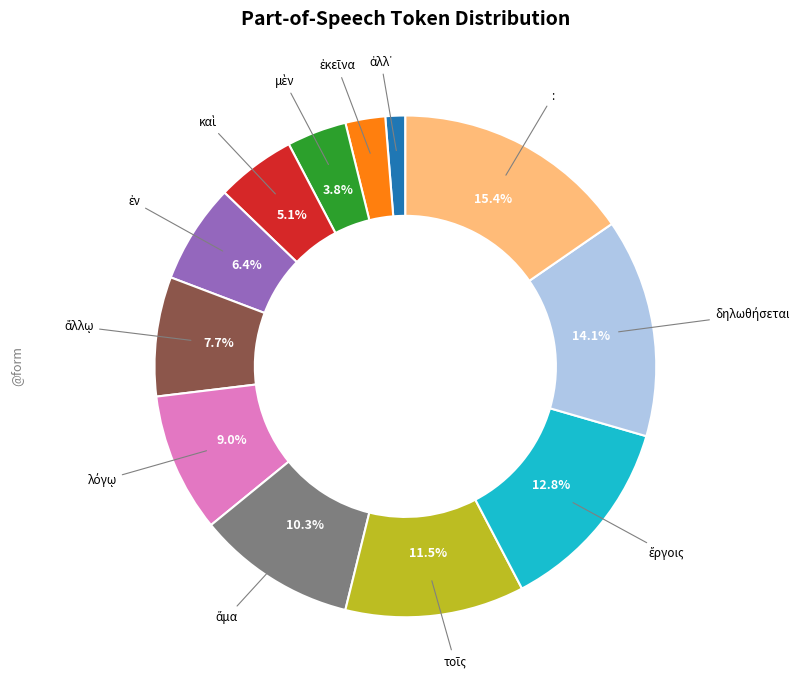

Is there any slice that represents more than half of the pie?

No